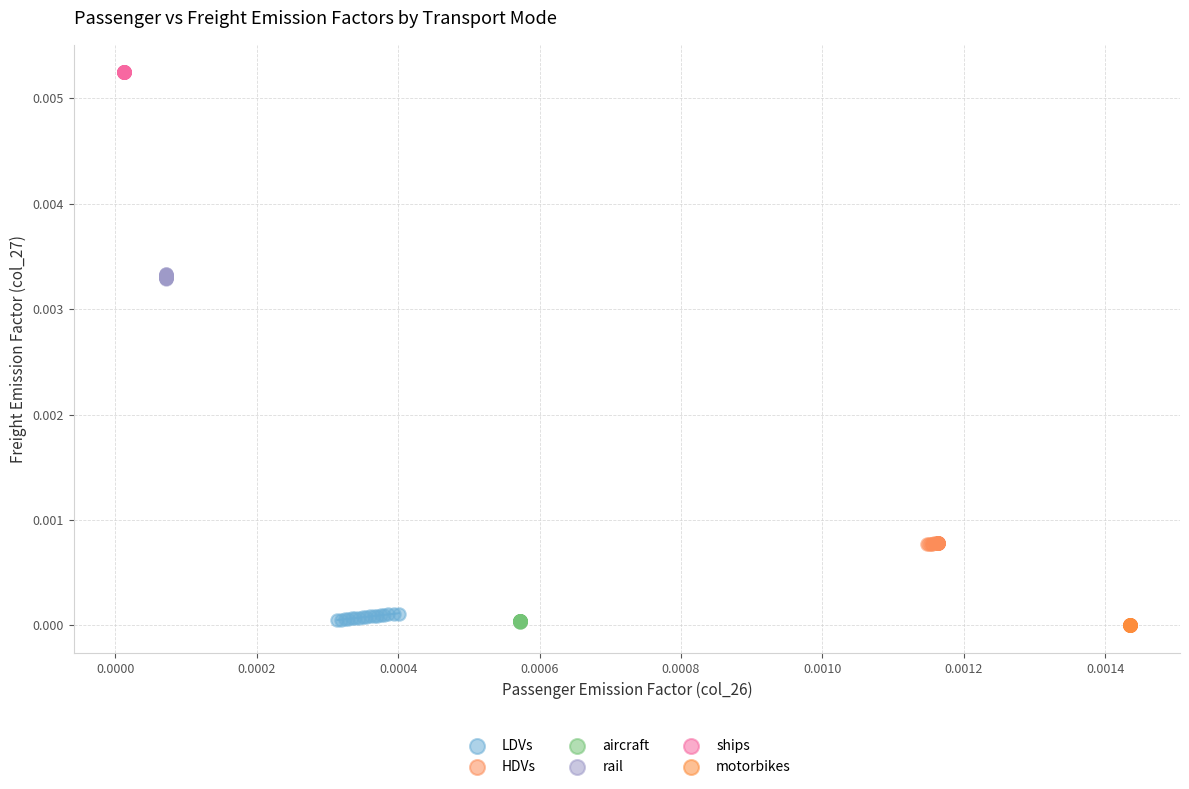

Which series contains the highest Y value?

ships